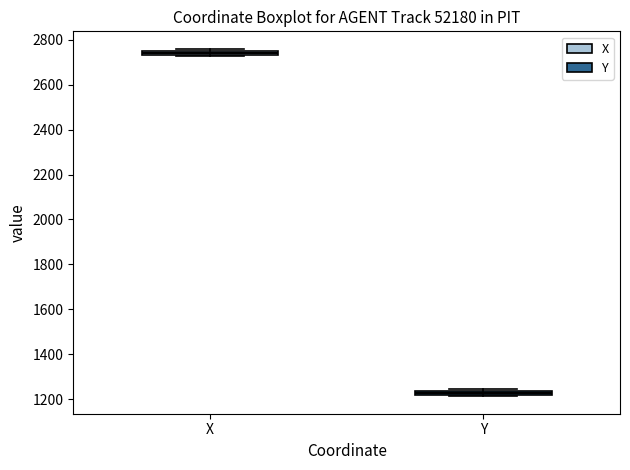

Which box's median line is the highest?

X